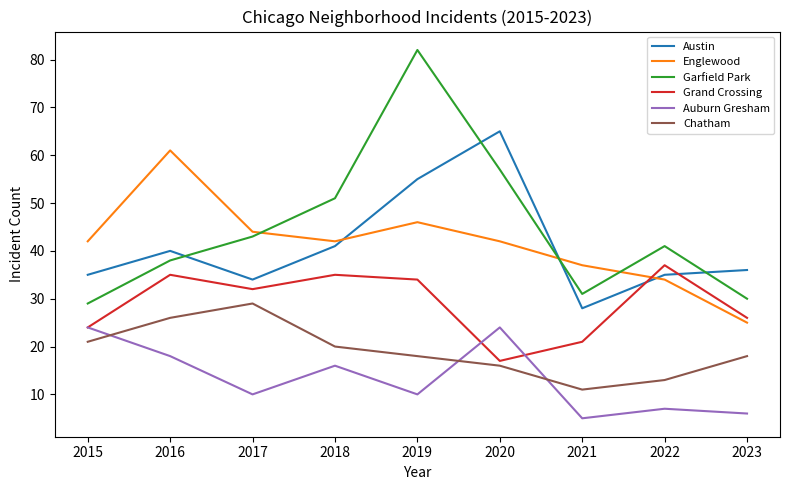

Where does the Chatham series first go above 18?

2015